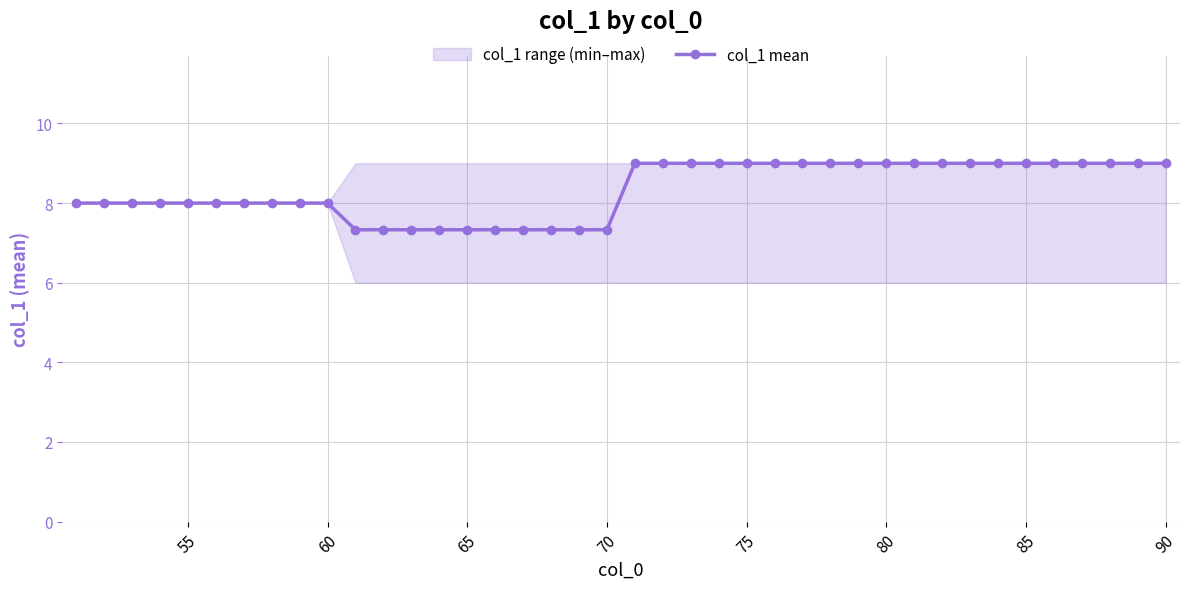

The col_1 mean series shows 7.3 at 65. True or false?

True